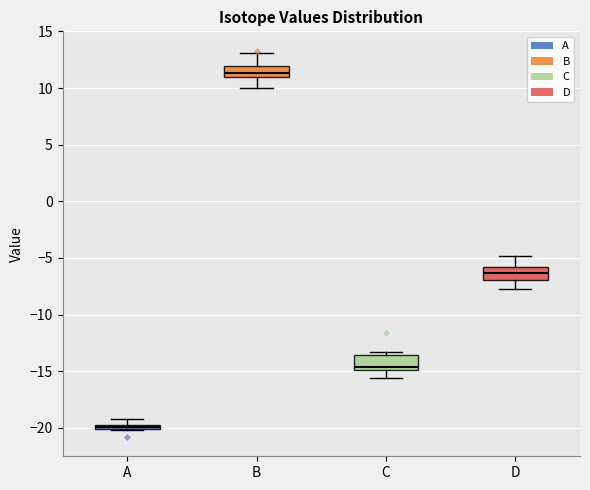

Which box's median line is the lowest?

A